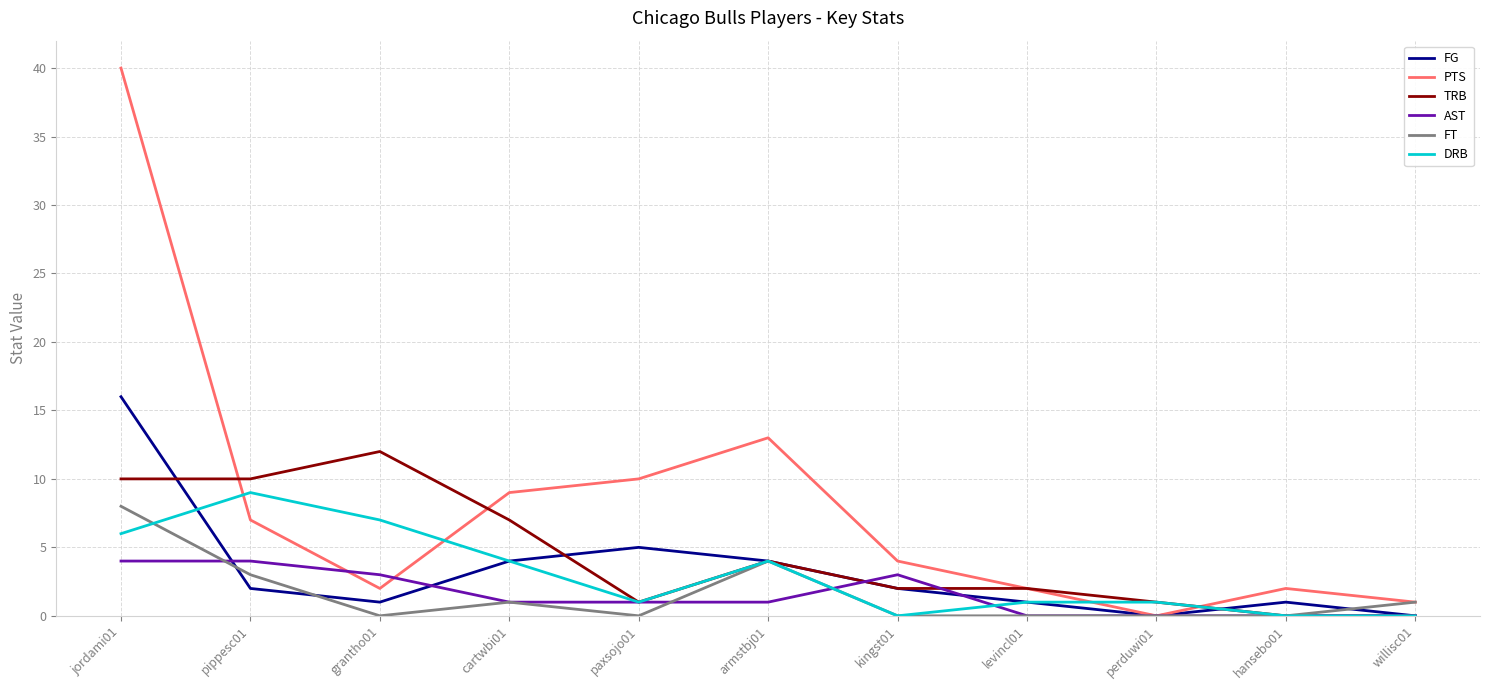

What is the difference between the FG values at kingst01 and willisc01?

2